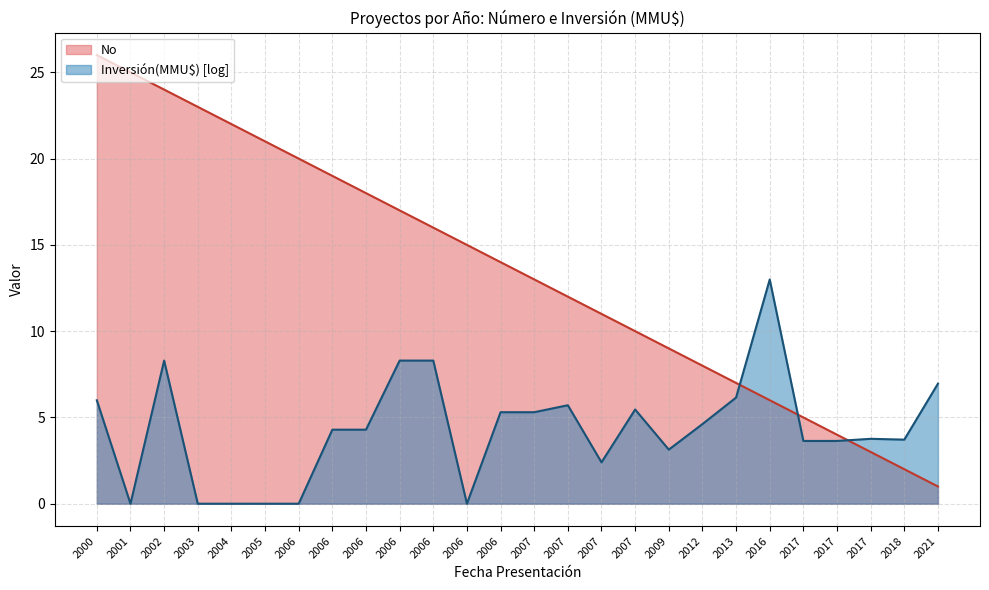

List the labels in order of value, largest first.

2000, 2001, 2002, 2003, 2004, 2005, 2006, 2006, 2006, 2006, 2006, 2006, 2006, 2007, 2007, 2007, 2007, 2009, 2012, 2013, 2016, 2017, 2017, 2017, 2018, 2021